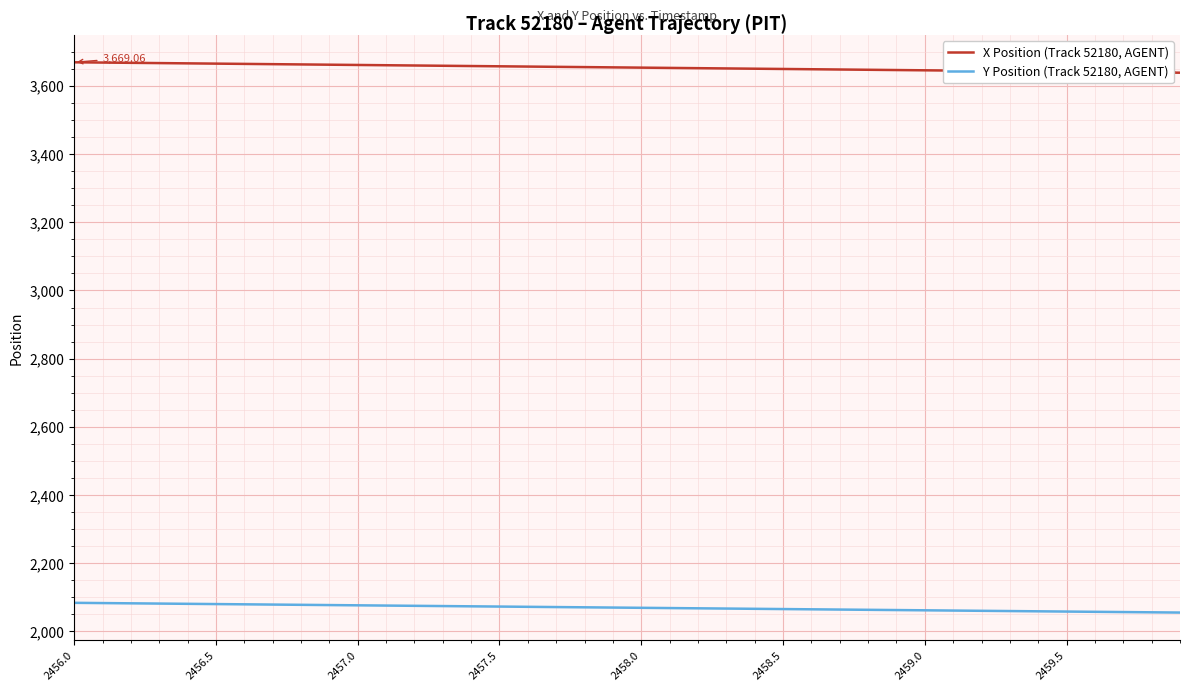

Rank the series by their average value, from highest to lowest.

X Position (Track 52180, AGENT), Y Position (Track 52180, AGENT)